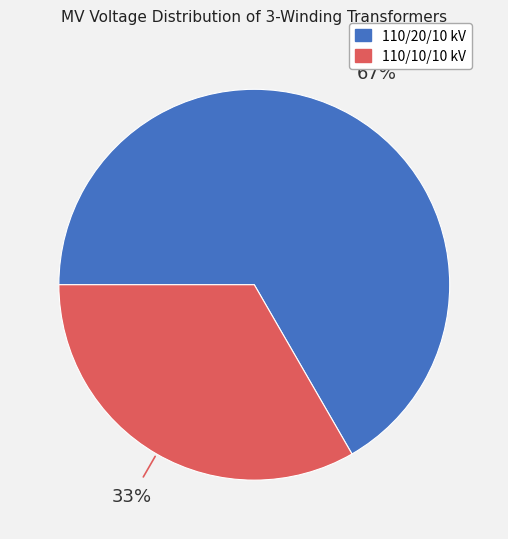

Is there a majority slice in this chart?

Yes